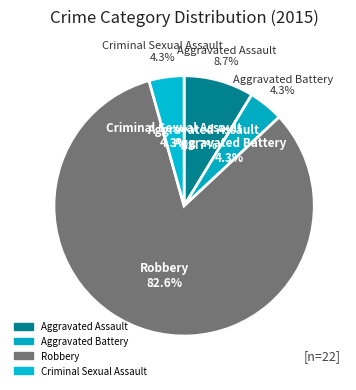

Is it true that Aggravated Battery is 4% of the pie?

True